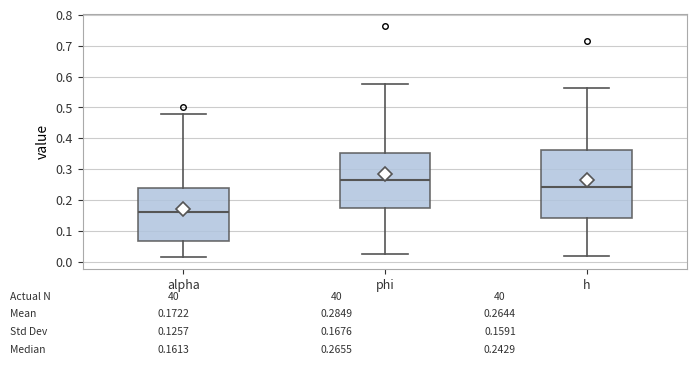

Which box has the lowest median line?

alpha